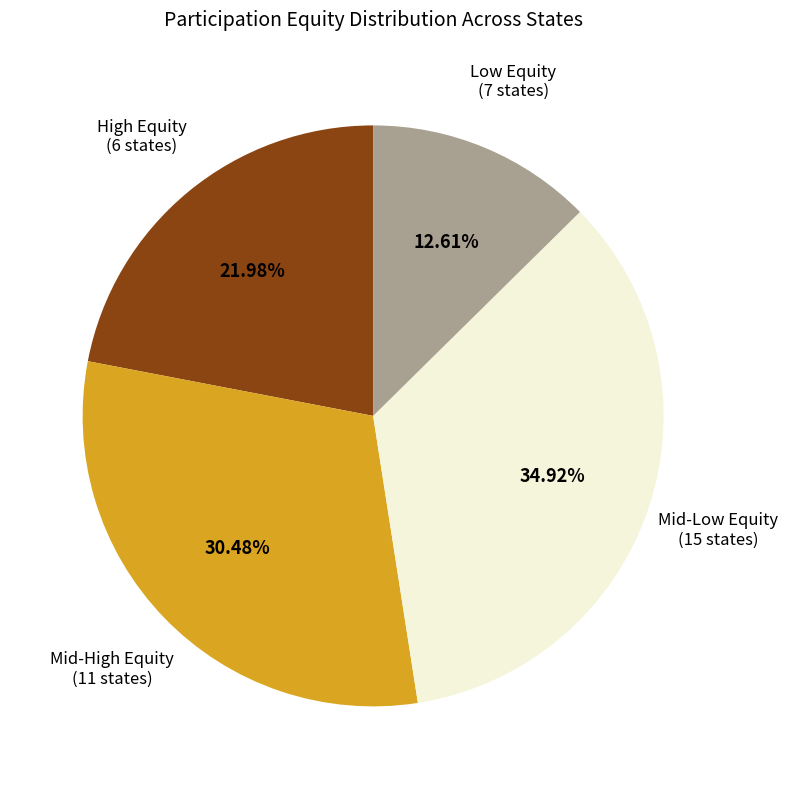

Does any single category account for the majority?

No